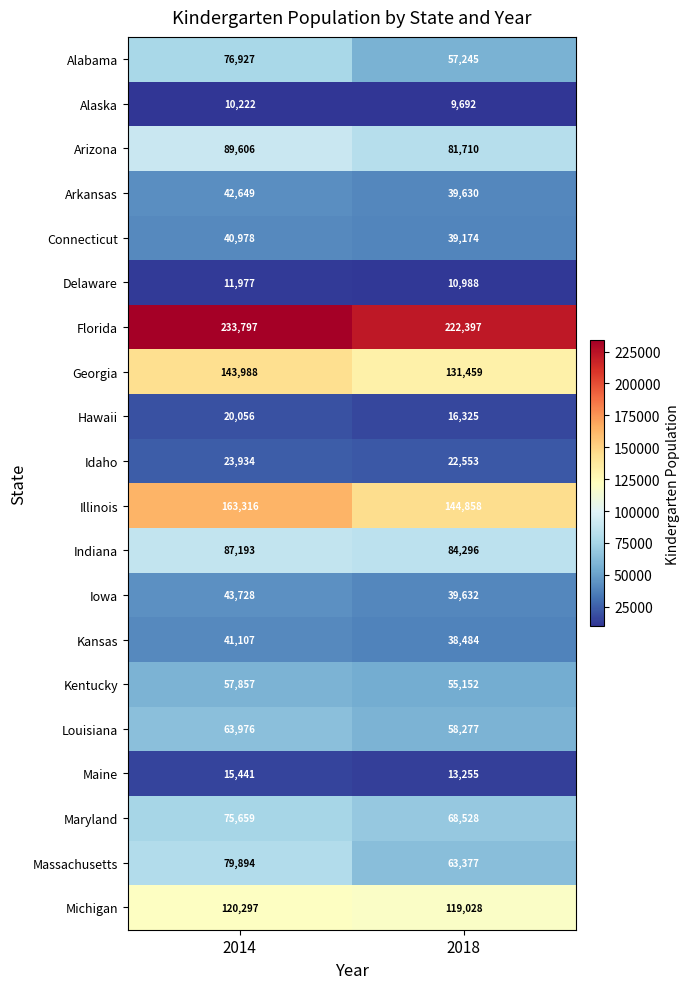

The Arkansas series shows 39630 at 2018. True or false?

True